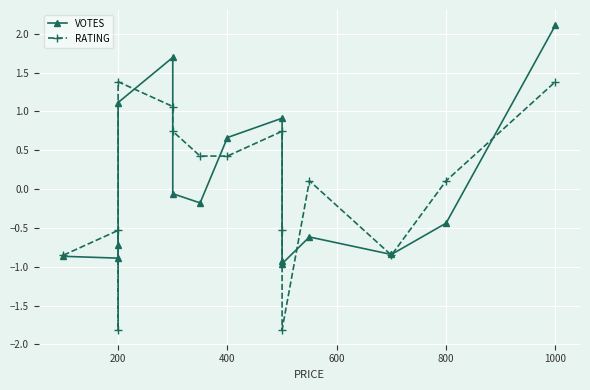

List the series in order of their overall mean, highest first.

VOTES, RATING